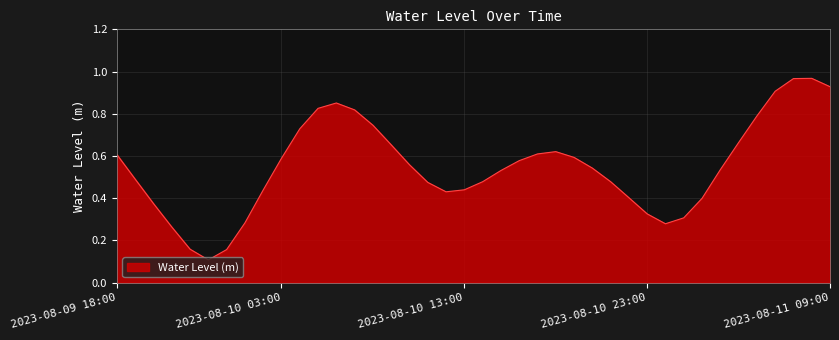

Reading left to right, extract all data points from this chart.

2023-08-09 18:00=0.6	2023-08-09 19:00=0.5	2023-08-09 20:00=0.4	2023-08-09 21:00=0.3	2023-08-09 22:00=0.2	2023-08-09 23:00=0.1	2023-08-10 00:00=0.2	2023-08-10 01:00=0.3	2023-08-10 02:00=0.4	2023-08-10 03:00=0.6	2023-08-10 04:00=0.7	2023-08-10 05:00=0.8	2023-08-10 06:00=0.9	2023-08-10 07:00=0.8	2023-08-10 08:00=0.7	2023-08-10 09:00=0.7	2023-08-10 10:00=0.6	2023-08-10 11:00=0.5	2023-08-10 12:00=0.4	2023-08-10 13:00=0.4	2023-08-10 14:00=0.5	2023-08-10 15:00=0.5	2023-08-10 16:00=0.6	2023-08-10 17:00=0.6	2023-08-10 18:00=0.6	2023-08-10 19:00=0.6	2023-08-10 20:00=0.5	2023-08-10 21:00=0.5	2023-08-10 22:00=0.4	2023-08-10 23:00=0.3	2023-08-11 00:00=0.3	2023-08-11 01:00=0.3	2023-08-11 02:00=0.4	2023-08-11 03:00=0.5	2023-08-11 04:00=0.7	2023-08-11 05:00=0.8	2023-08-11 06:00=0.9	2023-08-11 07:00=1.0	2023-08-11 08:00=1.0	2023-08-11 09:00=0.9